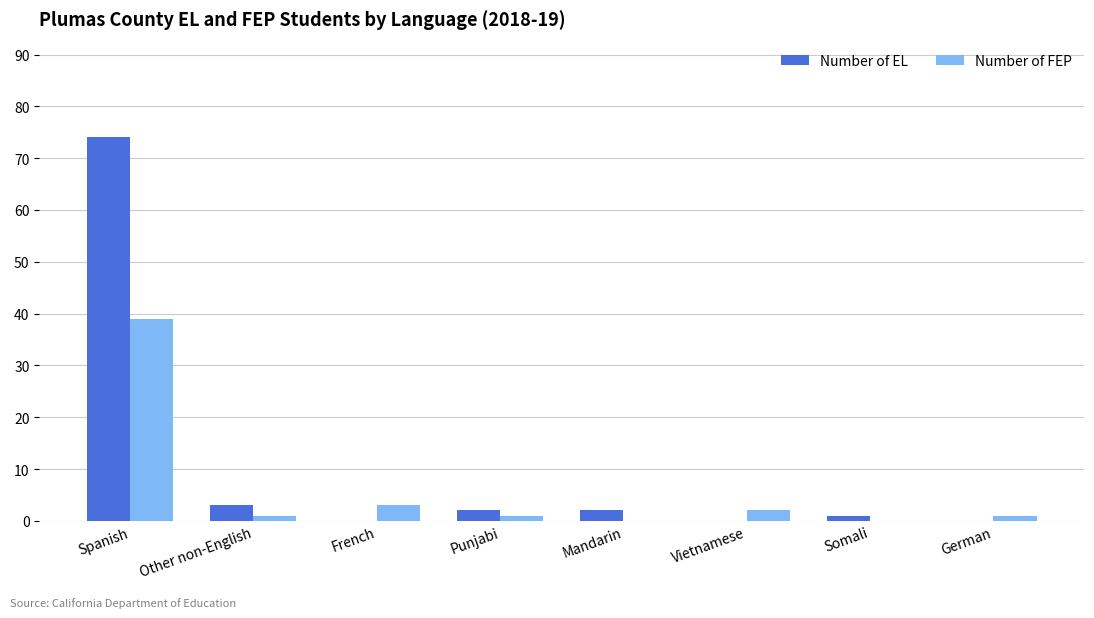

Is the value of Number of EL at Punjabi greater than the value of Number of FEP at Spanish?

No